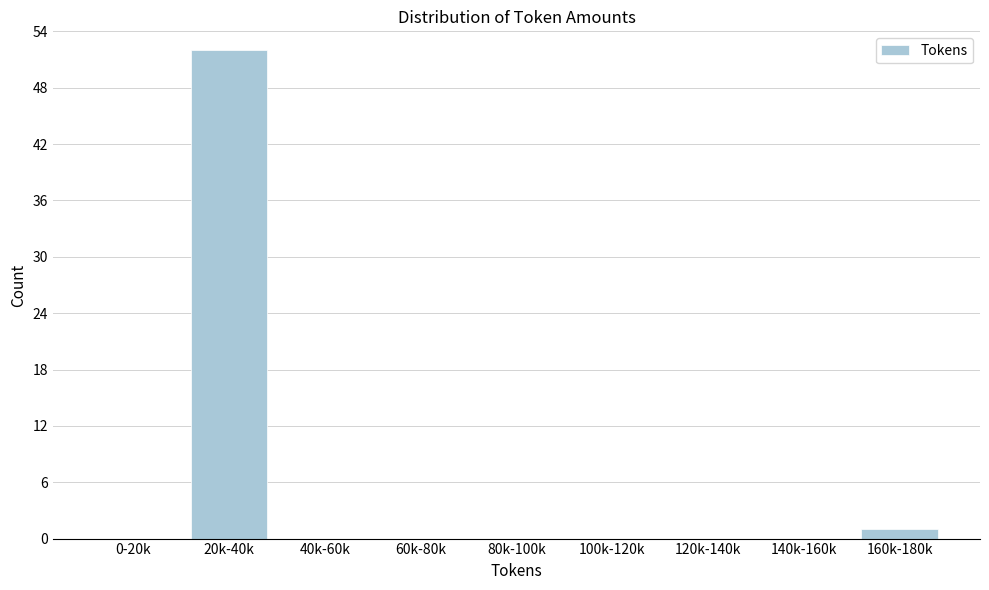

Reading left to right, list all the values displayed in this chart.

0-20k=0	20k-40k=52	40k-60k=0	60k-80k=0	80k-100k=0	100k-120k=0	120k-140k=0	140k-160k=0	160k-180k=1